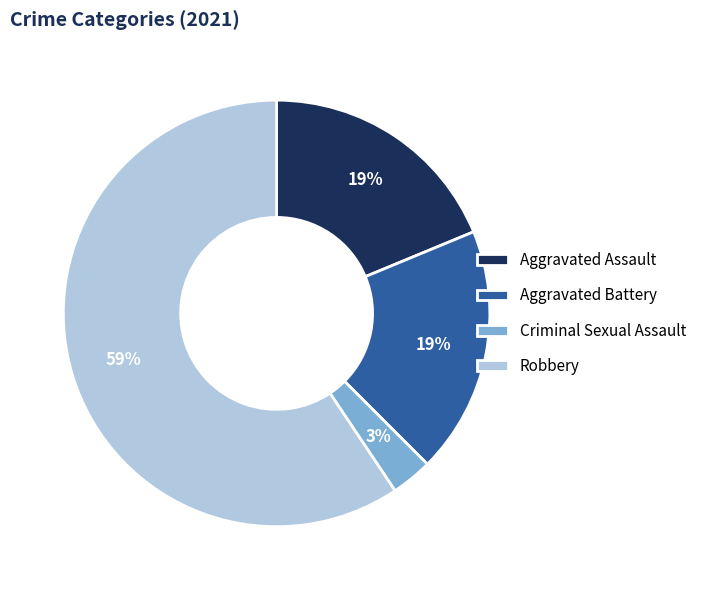

Which slice is the smallest?

Criminal Sexual Assault